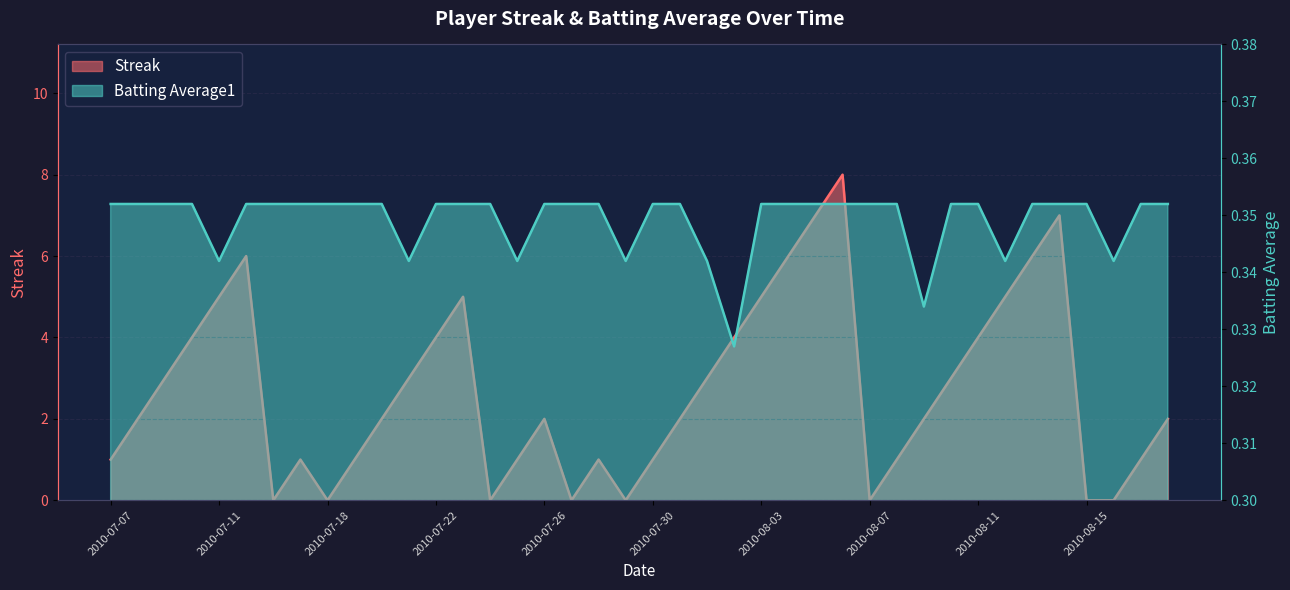

Reading left to right, transcribe all the data shown in this chart.

Streak: 2010-07-07=1.0	2010-07-08=2.0	2010-07-09=3.0	2010-07-10=4.0	2010-07-11=5.0	2010-07-15=6.0	2010-07-16=0.0	2010-07-17=1.0	2010-07-18=0.0	2010-07-19=1.0	2010-07-20=2.0	2010-07-21=3.0	2010-07-22=4.0	2010-07-23=5.0	2010-07-24=0.0	2010-07-25=1.0	2010-07-26=2.0	2010-07-27=0.0	2010-07-28=1.0	2010-07-29=0.0	2010-07-30=1.0	2010-07-31=2.0	2010-08-01=3.0	2010-08-02=4.0	2010-08-03=5.0	2010-08-04=6.0	2010-08-05=7.0	2010-08-06=8.0	2010-08-07=0.0	2010-08-08=1.0	2010-08-09=2.0	2010-08-10=3.0	2010-08-11=4.0	2010-08-12=5.0	2010-08-13=6.0	2010-08-14=7.0	2010-08-15=0.0	2010-08-16=0.0	2010-08-17=1.0	2010-08-18=2.0
Batting Average1: 2010-07-07=0.4	2010-07-08=0.4	2010-07-09=0.4	2010-07-10=0.4	2010-07-11=0.3	2010-07-15=0.4	2010-07-16=0.4	2010-07-17=0.4	2010-07-18=0.4	2010-07-19=0.4	2010-07-20=0.4	2010-07-21=0.3	2010-07-22=0.4	2010-07-23=0.4	2010-07-24=0.4	2010-07-25=0.3	2010-07-26=0.4	2010-07-27=0.4	2010-07-28=0.4	2010-07-29=0.3	2010-07-30=0.4	2010-07-31=0.4	2010-08-01=0.3	2010-08-02=0.3	2010-08-03=0.4	2010-08-04=0.4	2010-08-05=0.4	2010-08-06=0.4	2010-08-07=0.4	2010-08-08=0.4	2010-08-09=0.3	2010-08-10=0.4	2010-08-11=0.4	2010-08-12=0.3	2010-08-13=0.4	2010-08-14=0.4	2010-08-15=0.4	2010-08-16=0.3	2010-08-17=0.4	2010-08-18=0.4